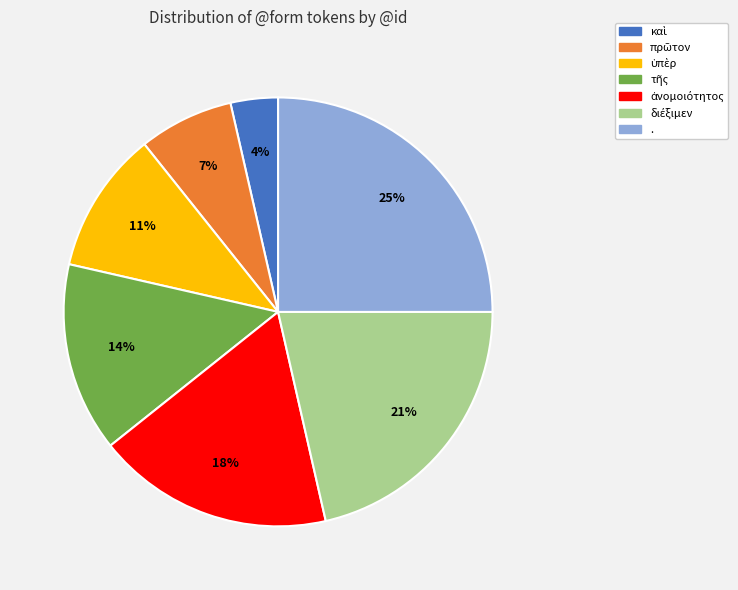

Is there any slice that represents more than half of the pie?

No